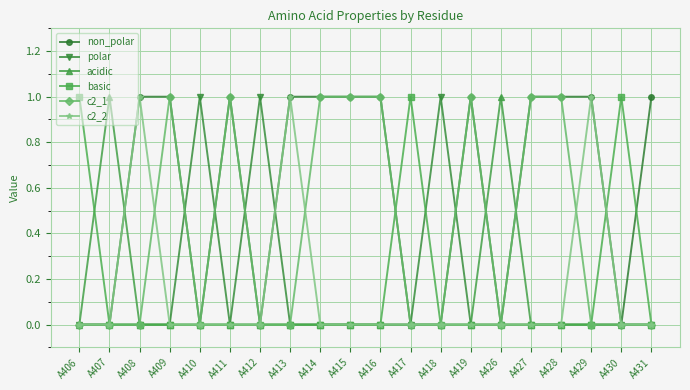

What are all the series names shown in the legend?

non_polar, polar, acidic, basic, c2_1, c2_2